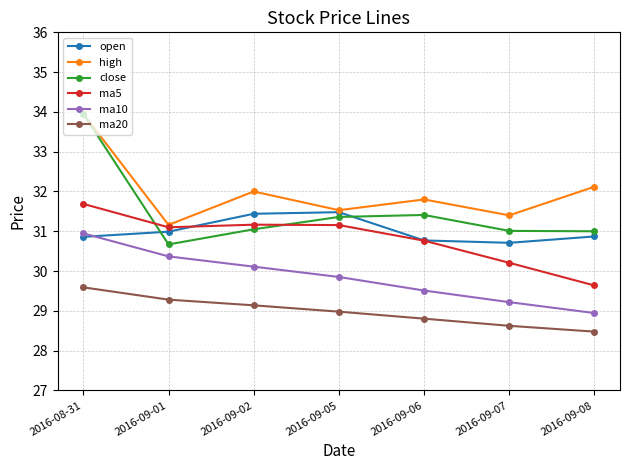

What is the minimum value for high?

31.2